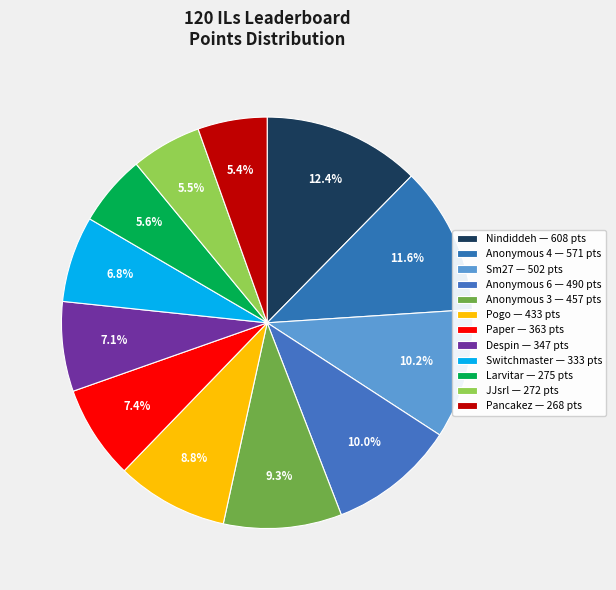

How many segments does this pie chart have?

12